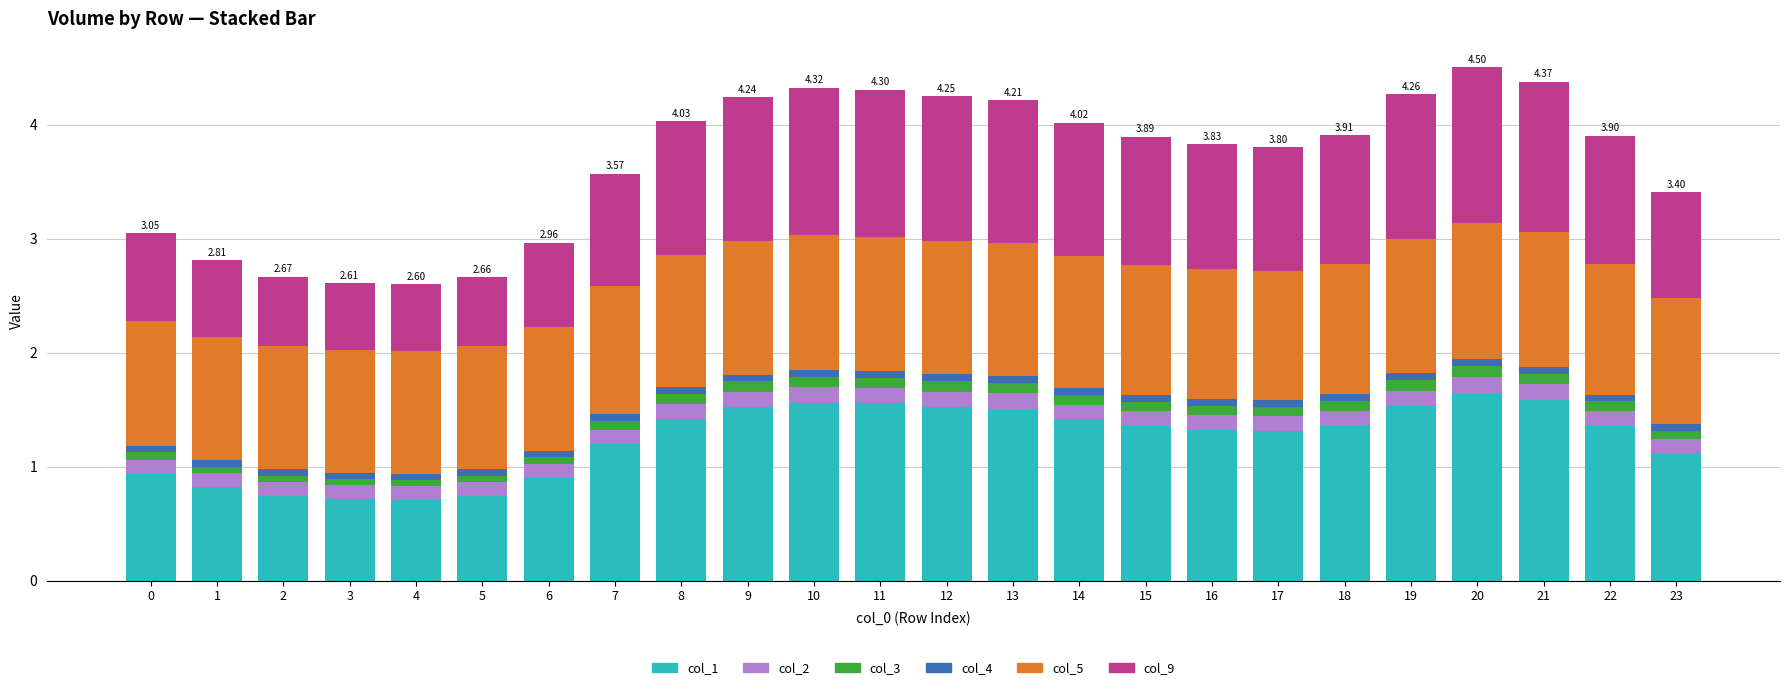

What are all the series names shown in the legend?

col_1, col_2, col_3, col_4, col_5, col_9